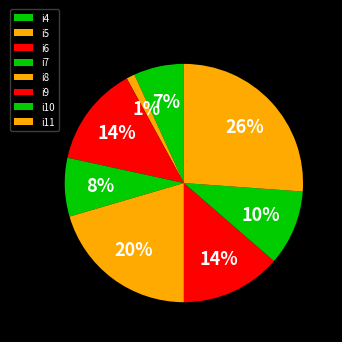

How many slices are in this pie chart?

8